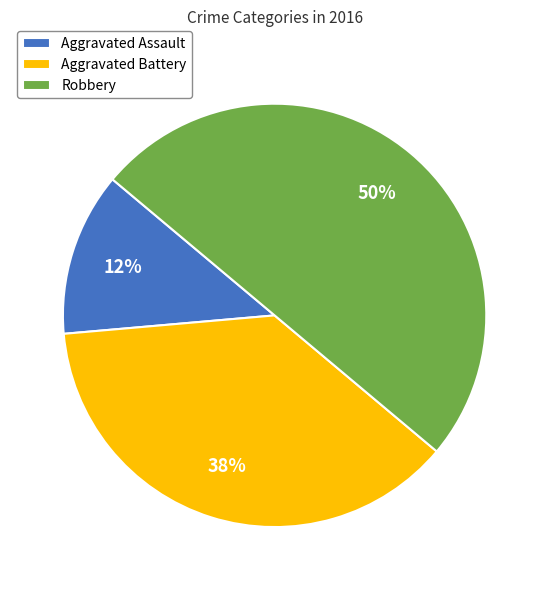

Is the sum of Aggravated Battery and Robbery greater than half?

Yes